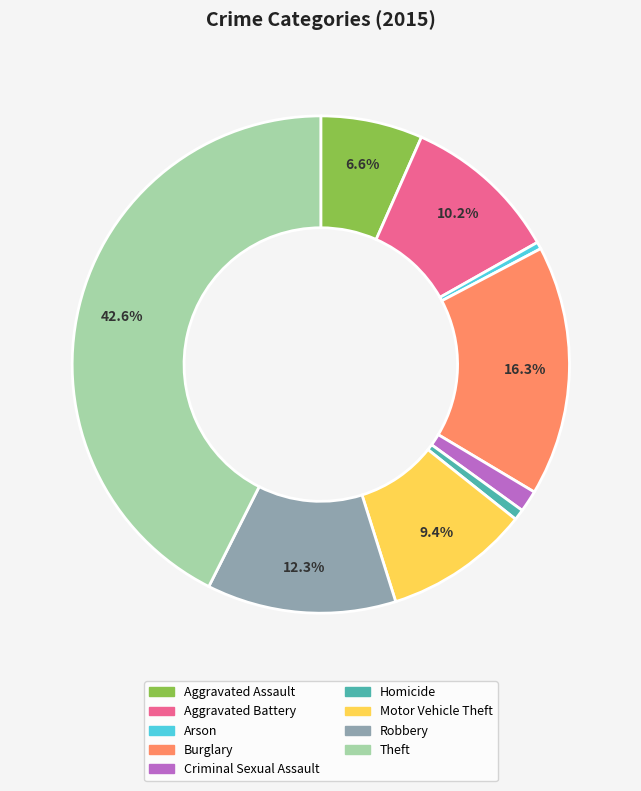

Is there any slice that represents more than half of the pie?

No